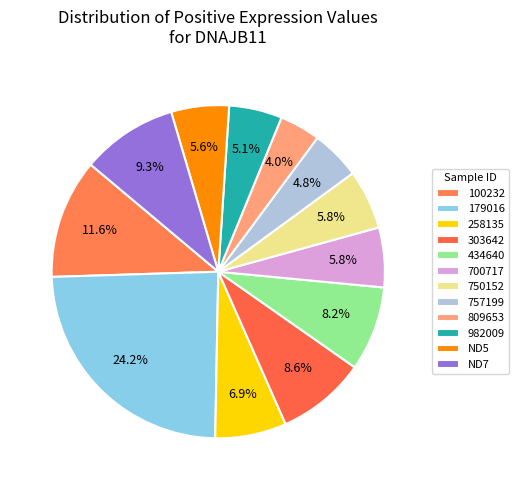

Which category has the smallest portion of the pie?

809653